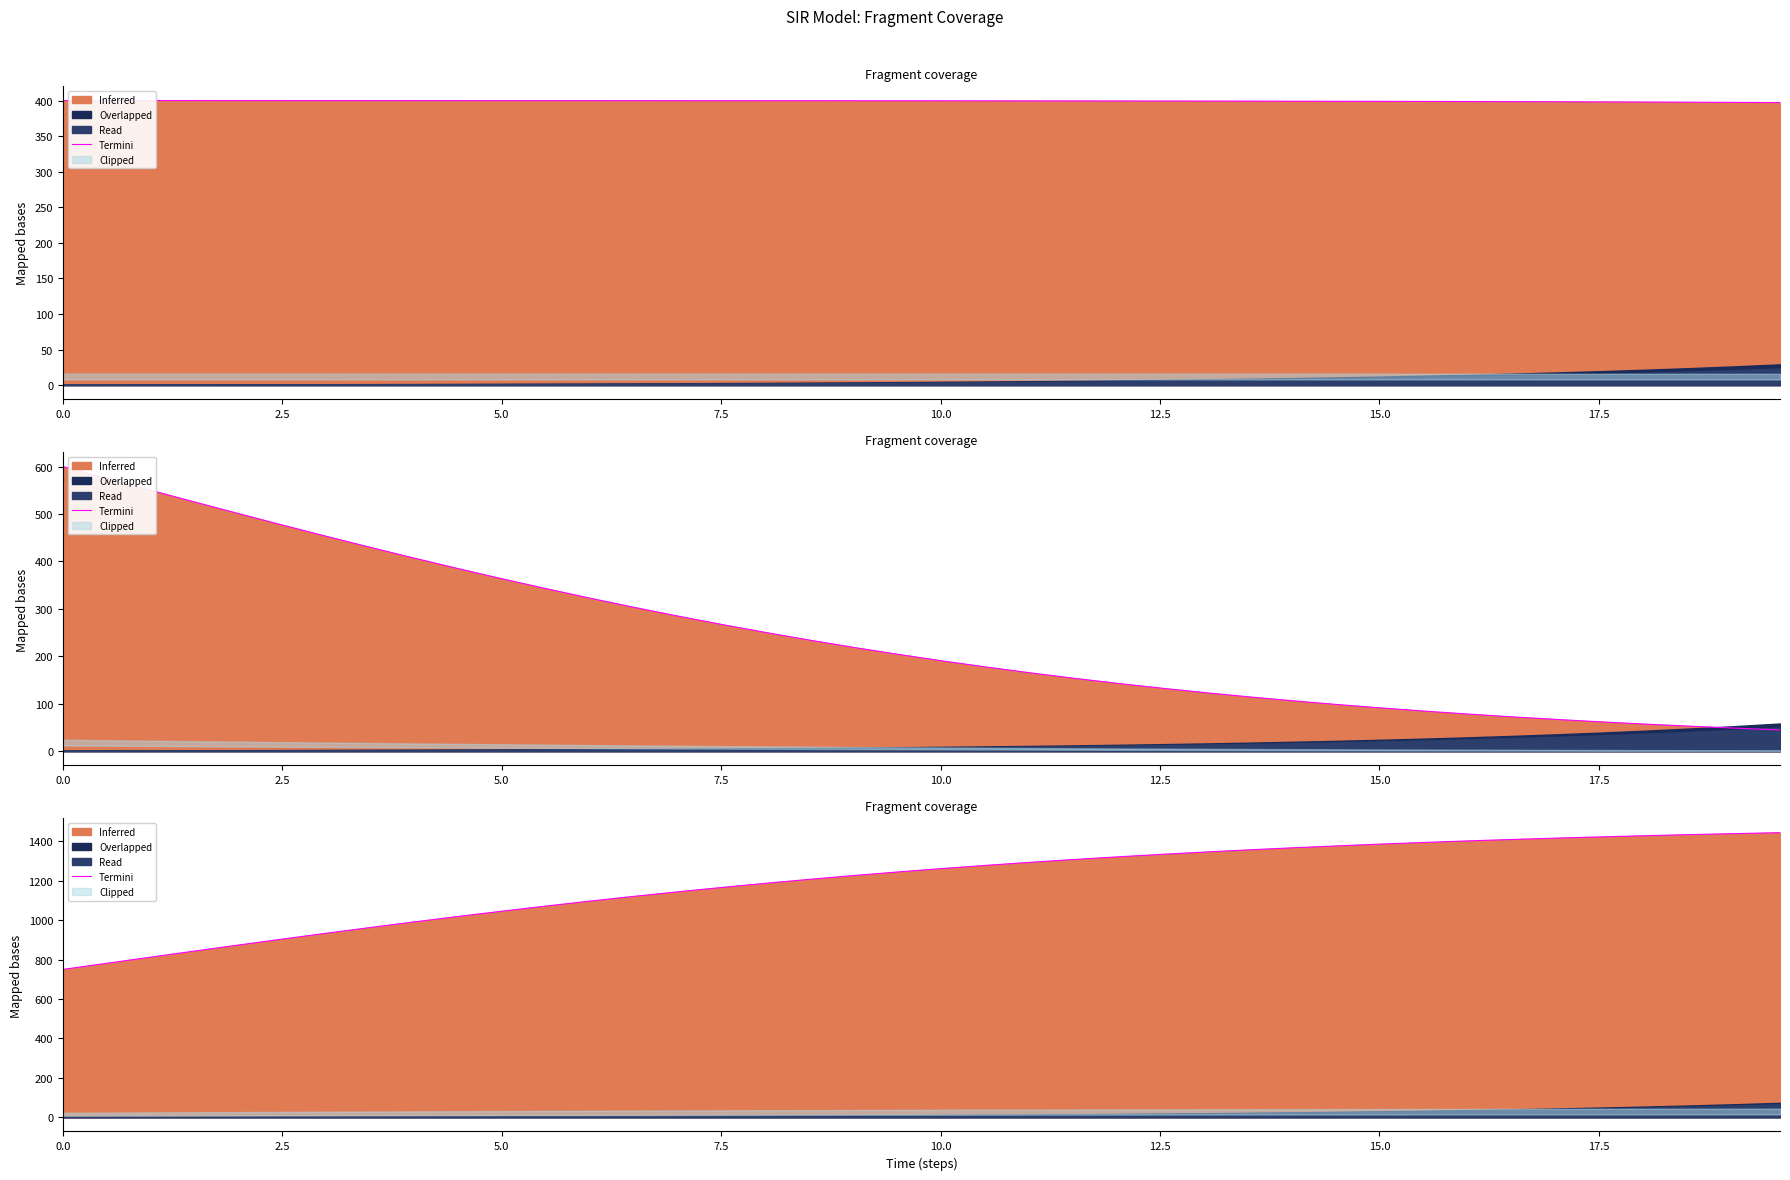

Is it true that the value at 20.0 is 417.6?

False